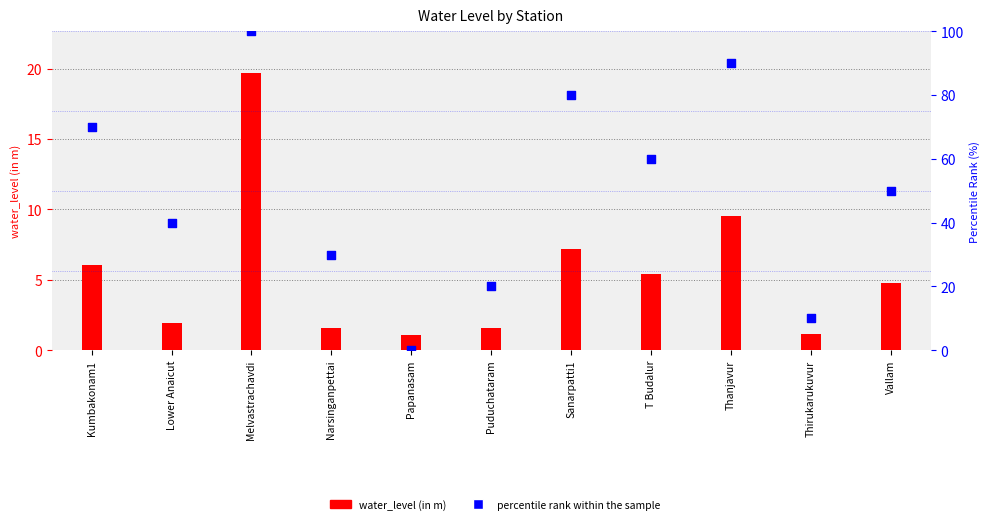

Which series has the largest Y range (max minus min)?

percentile rank within the sample